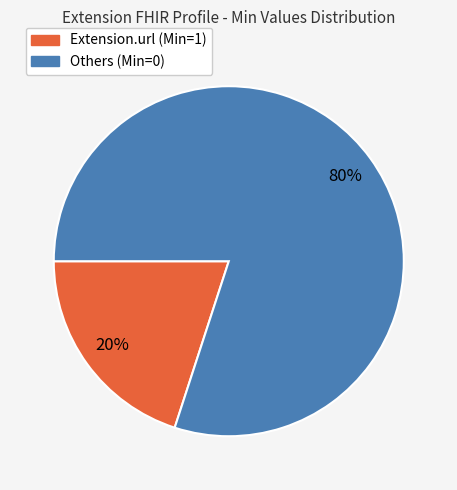

Does any single category account for the majority?

Yes